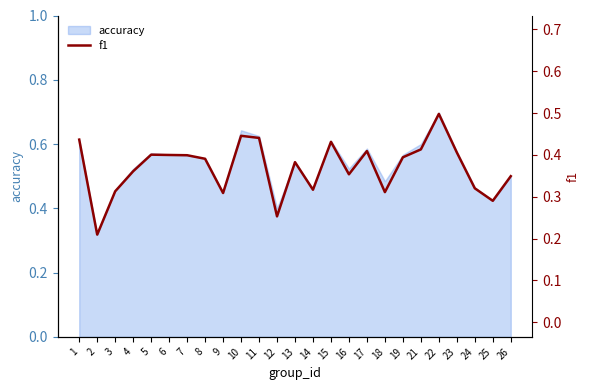

At which category does the data reach its first local peak?

5